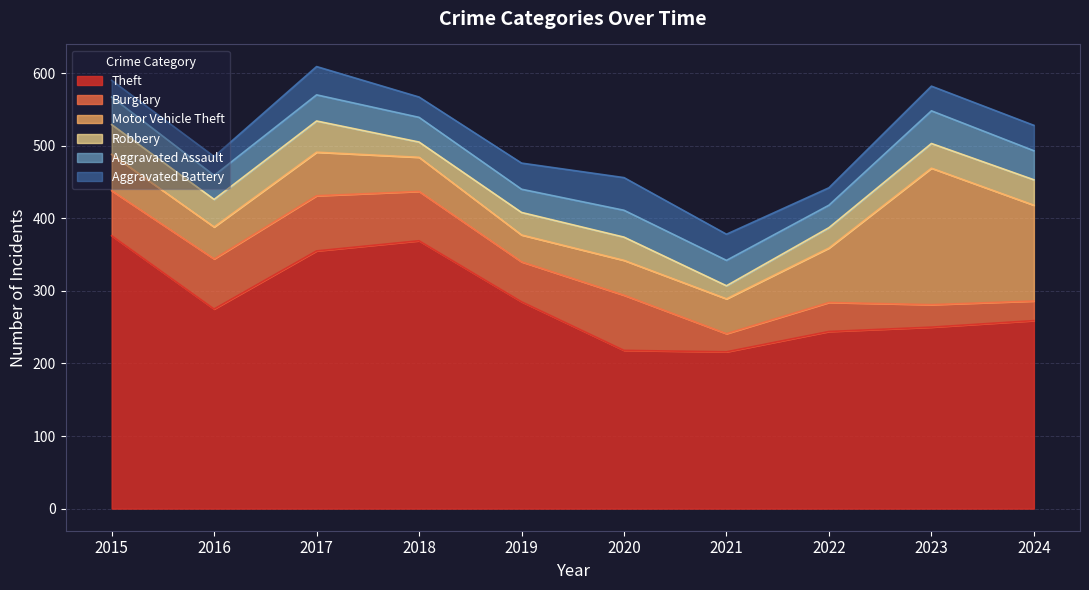

At which label is Aggravated Assault closest to 38?

2015